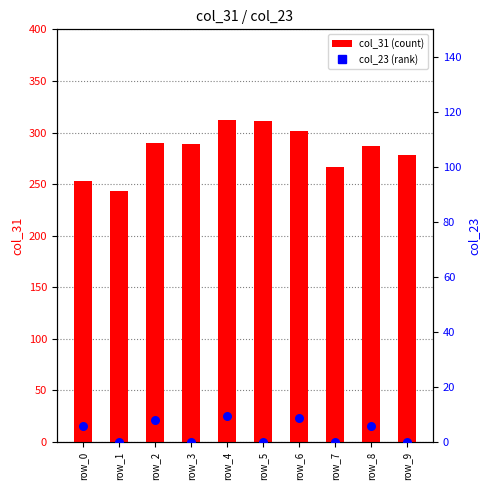

What is the total value across all series at row_7?

266.7